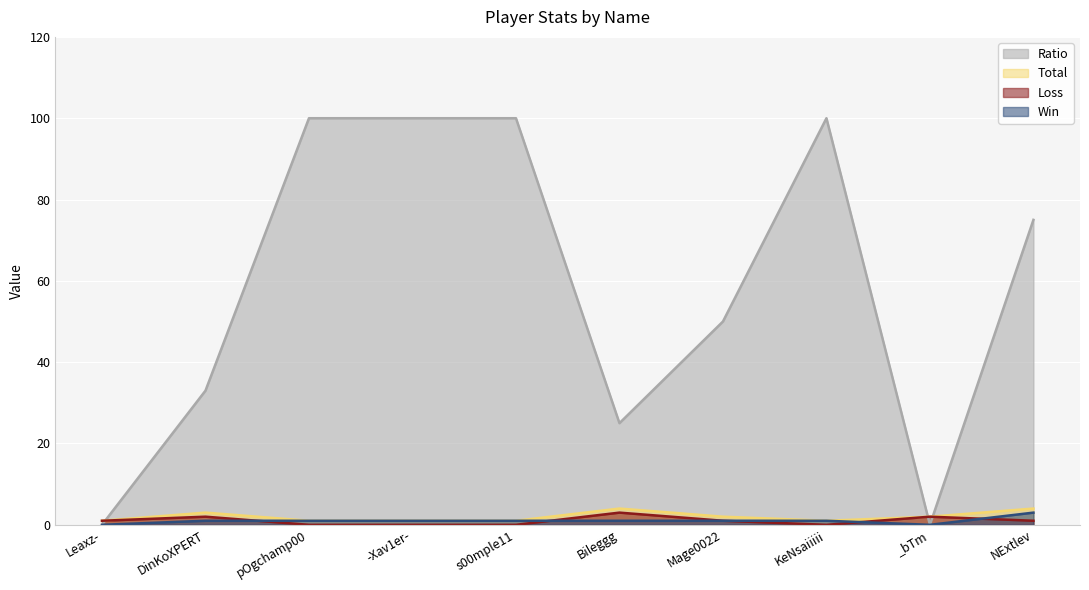

What is the difference between the second highest and second lowest values in the Ratio series?

100